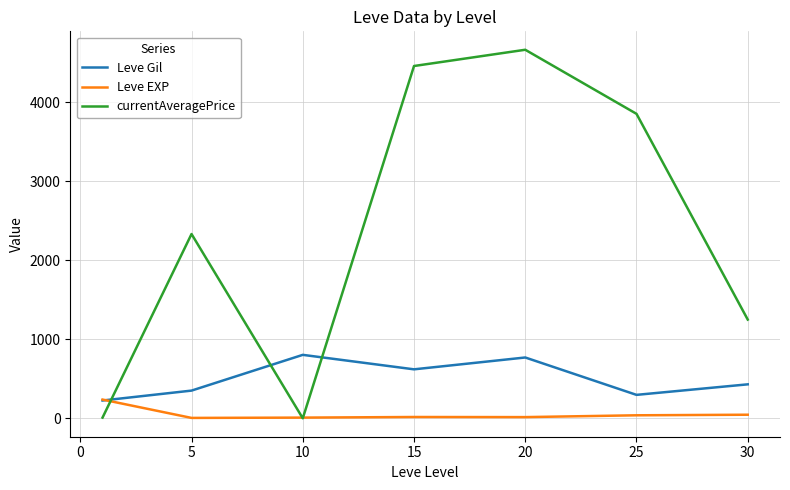

True or false: Leve Gil and currentAveragePrice intersect in this chart.

True